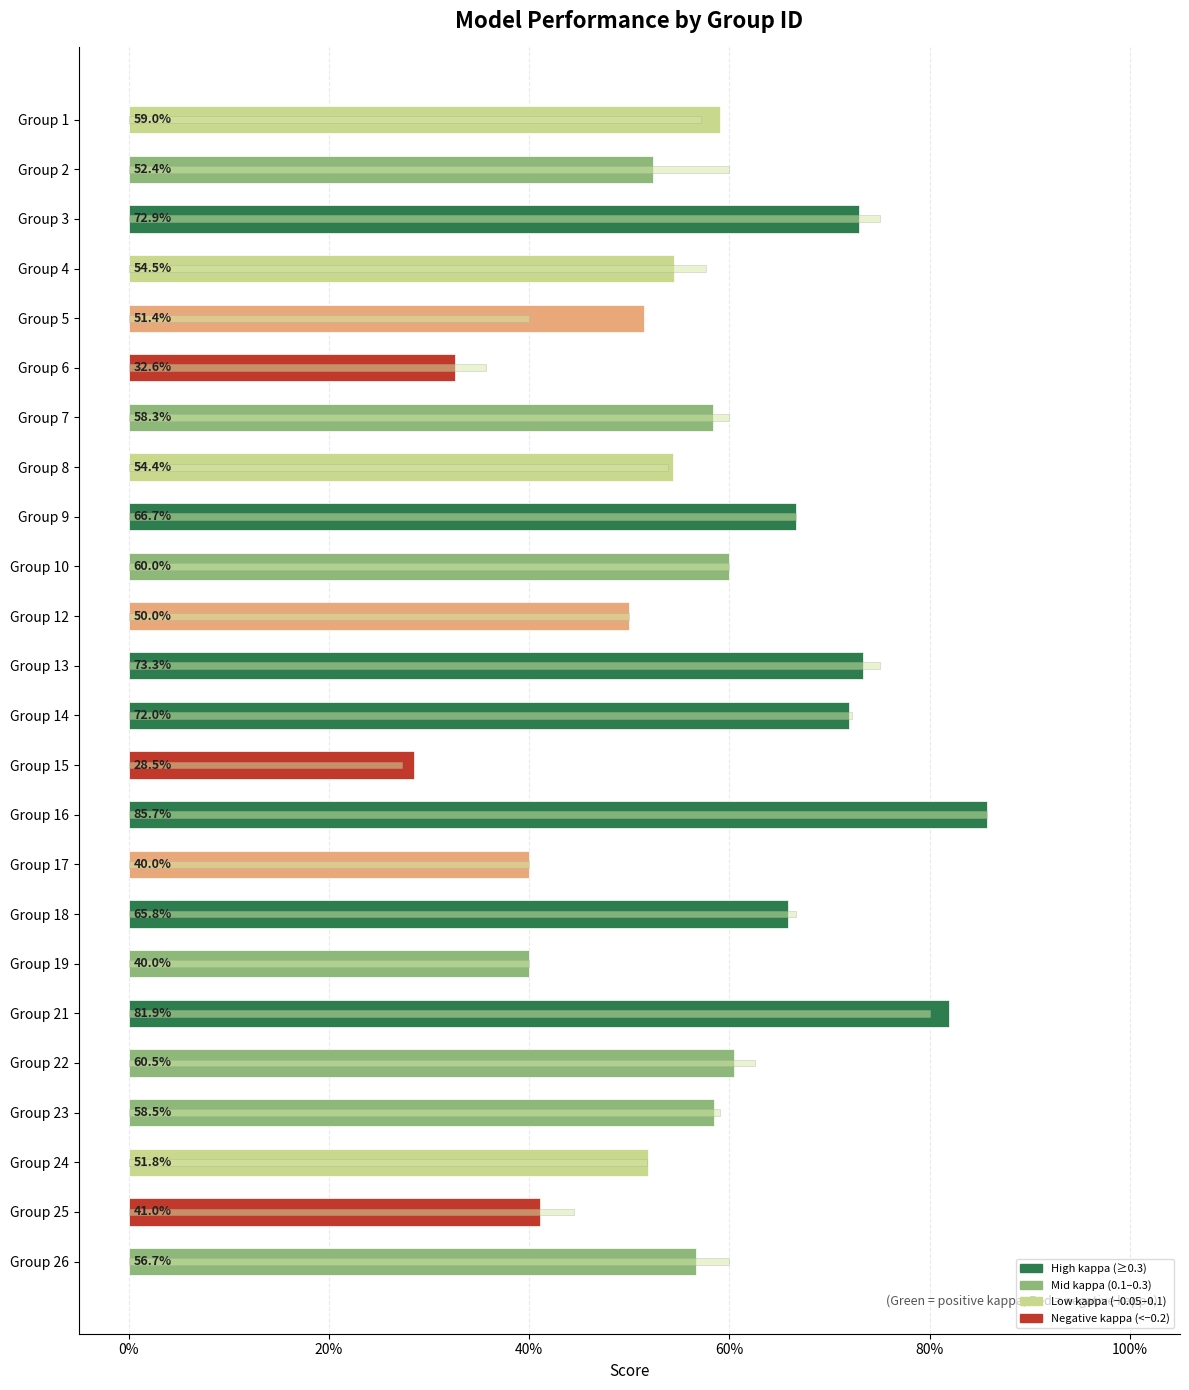

Rank the series at Group 9 from lowest to highest value.

f1, accuracy